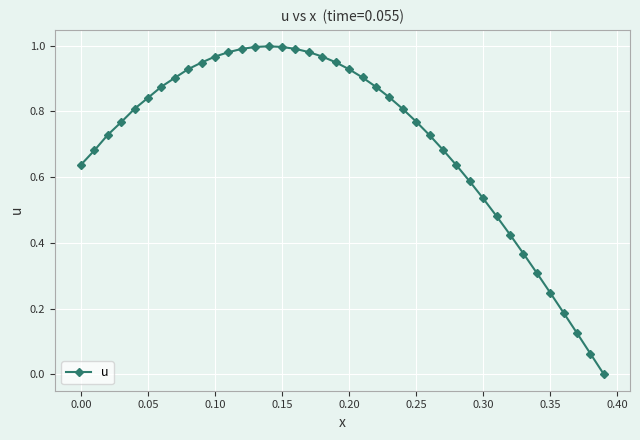

What is the sum of all values?

28.4